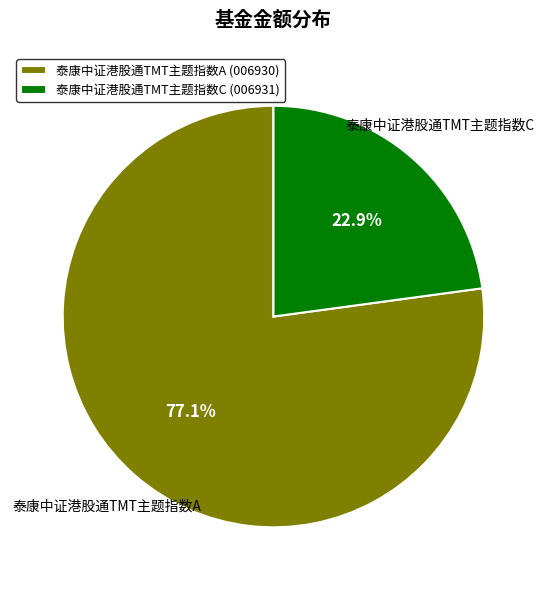

What is the smallest slice in the pie chart?

泰康中证港股通TMT主题指数C